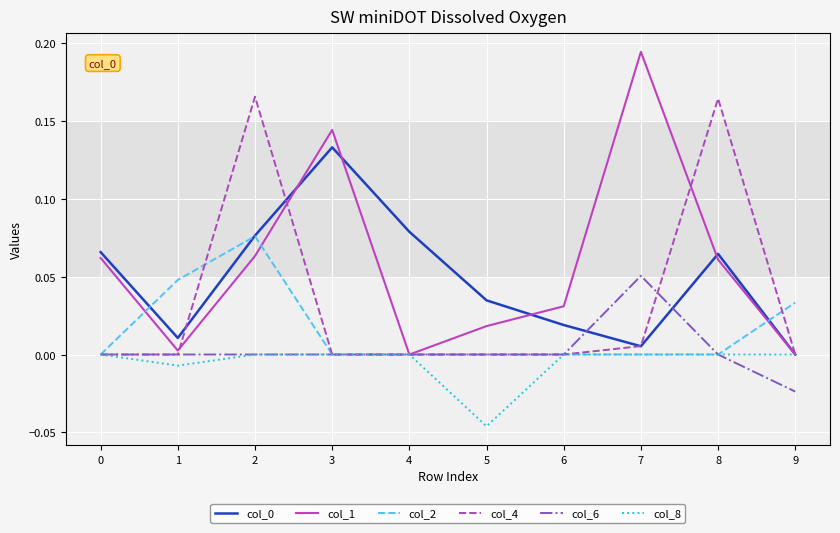

At which category does the chart reach its peak across all series?

7